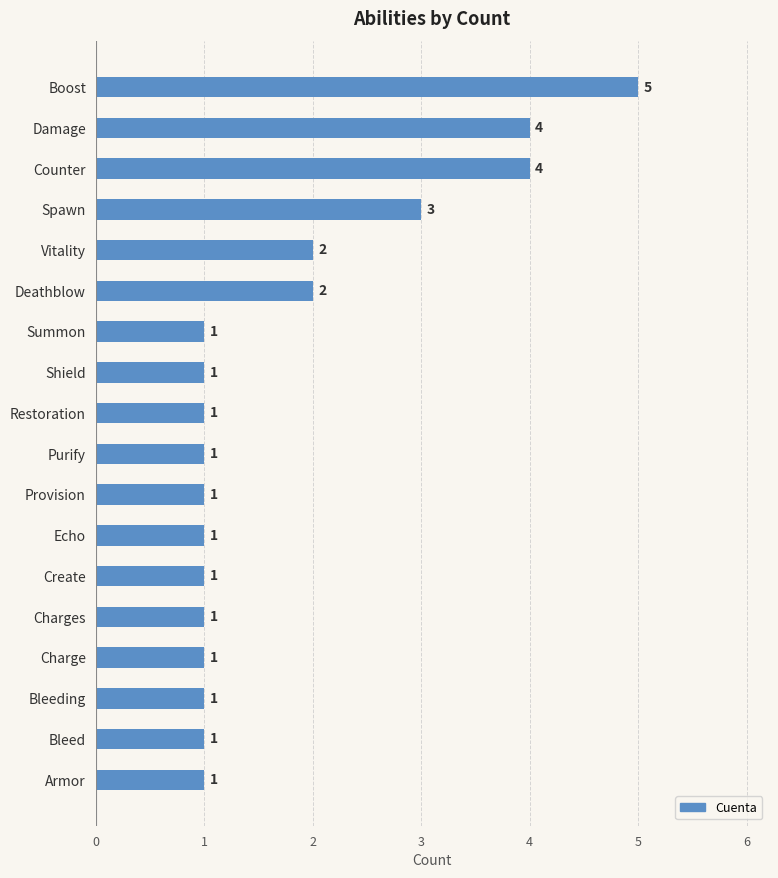

What is the ratio of the value at Counter to the value at Purify?

4.0